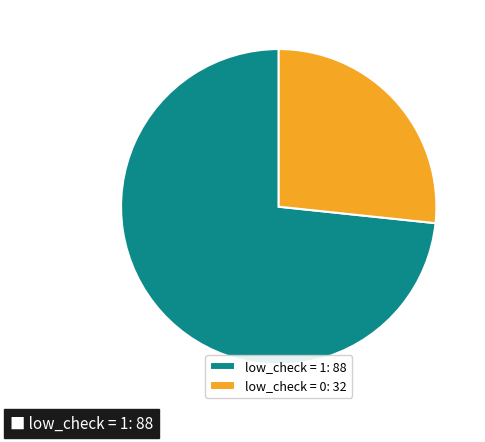

What is the smallest slice in the pie chart?

low_check = 0